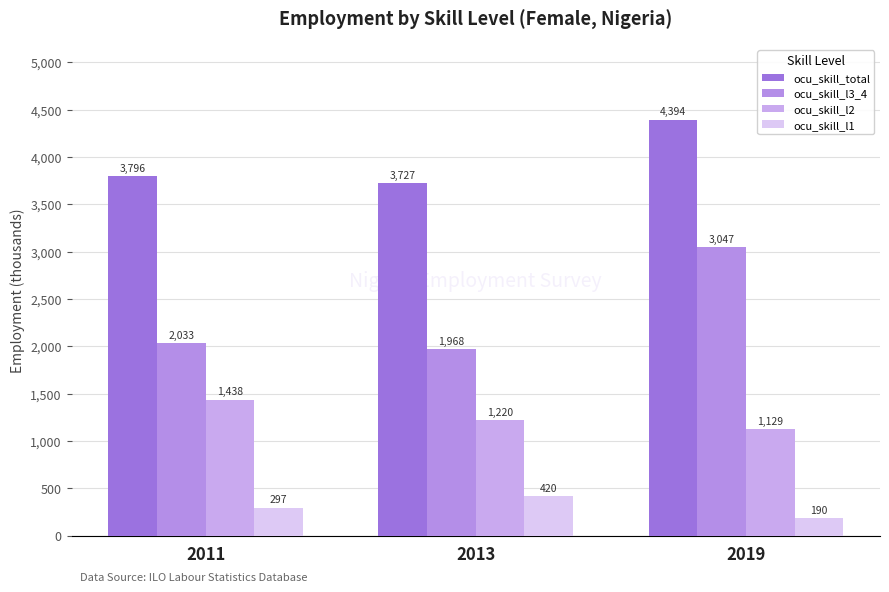

Reading left to right, transcribe all the data shown in this chart.

ocu_skill_total: 3795.9	3726.9	4393.6
ocu_skill_l3_4: 2033.2	1968.1	3047.4
ocu_skill_l2: 1438.4	1219.9	1129.5
ocu_skill_l1: 297.4	420.0	189.8